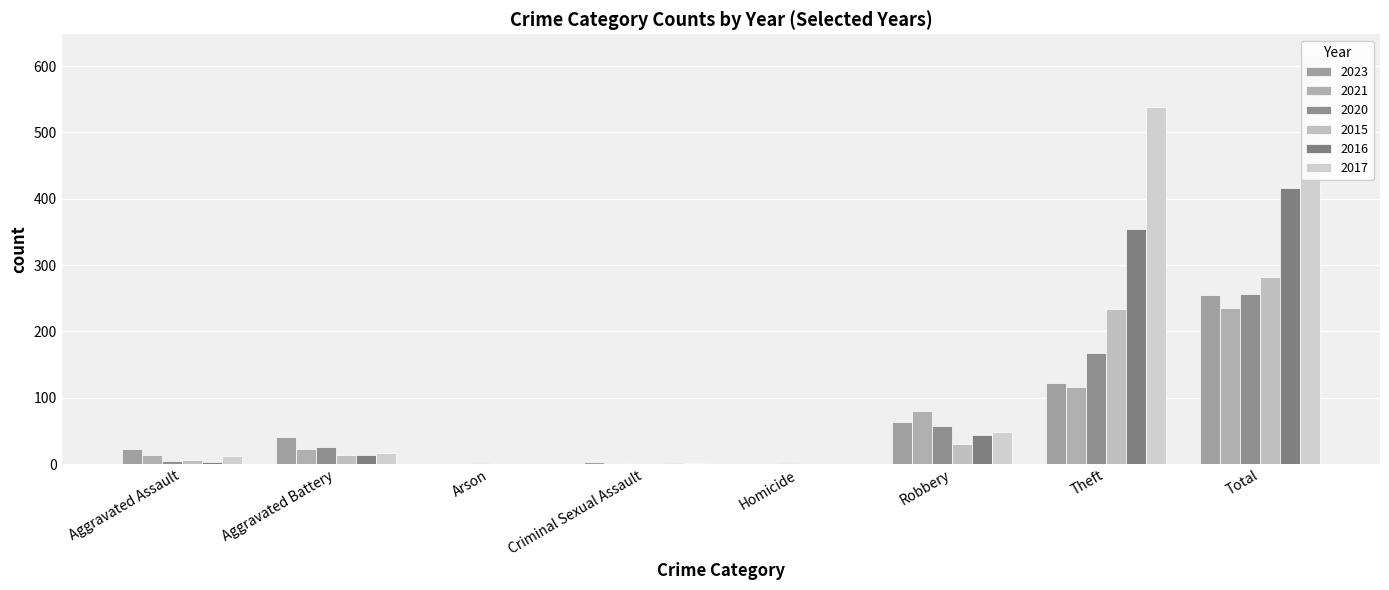

Reading right to left, list all the values displayed in this chart.

2023: 255	122	64	2	3	0	40	22
2021: 235	116	80	1	2	0	23	13
2020: 257	168	57	1	0	1	26	4
2015: 282	233	30	0	0	0	13	6
2016: 416	354	44	0	2	0	13	3
2017: 617	538	49	0	1	0	17	12